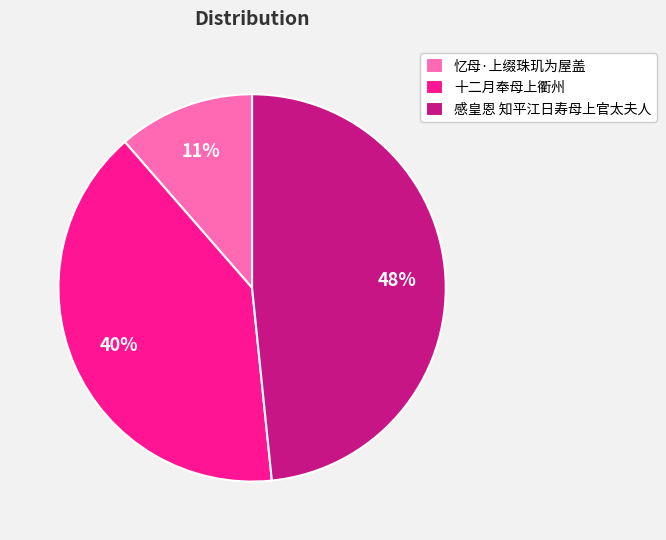

Which category has the smallest portion of the pie?

忆母·上缀珠玑为屋盖